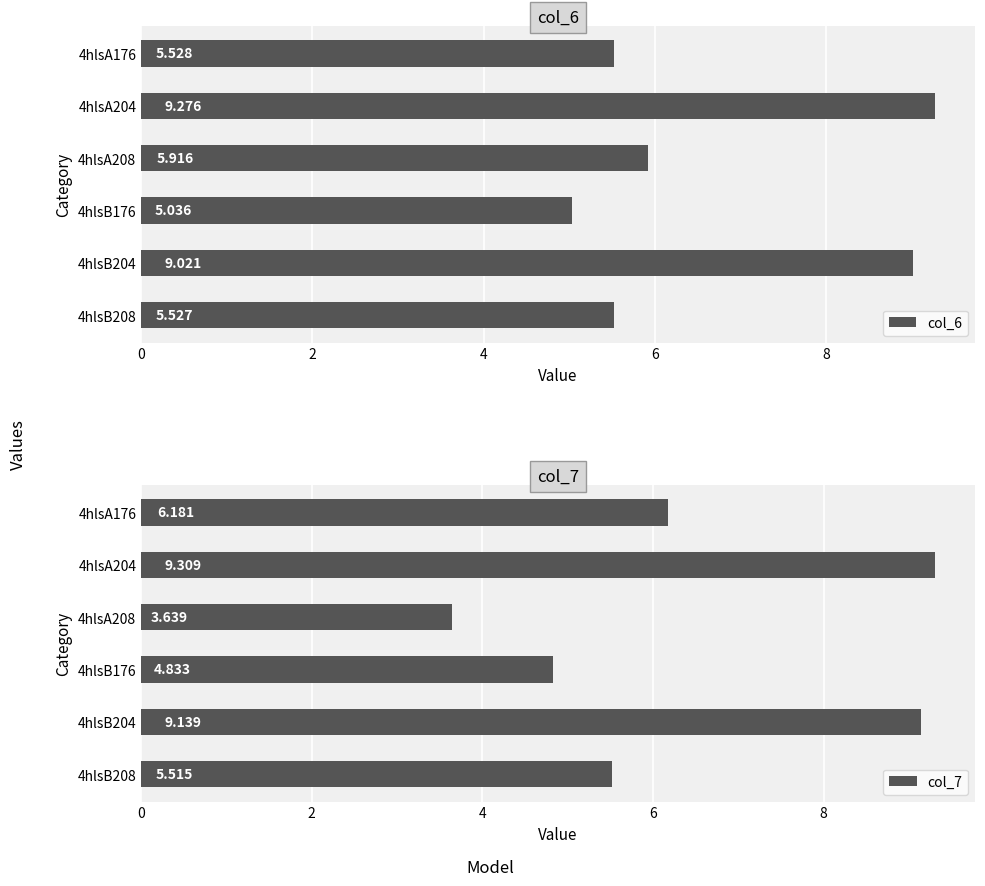

Are the bars horizontal?

Yes